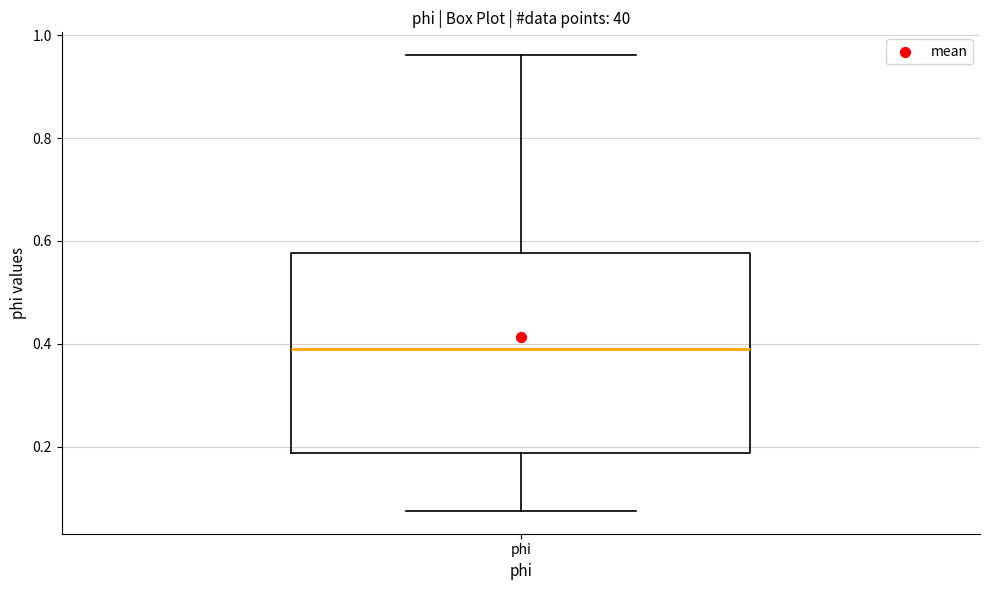

Read this box plot against the y-axis: the position of the median line, the range covered by the box, and the ends of both whiskers. The values are not printed on the chart, so give them approximately, as read against the axis.

median 0.38, box 0.18 to 0.58, whiskers 0.08 to 0.96